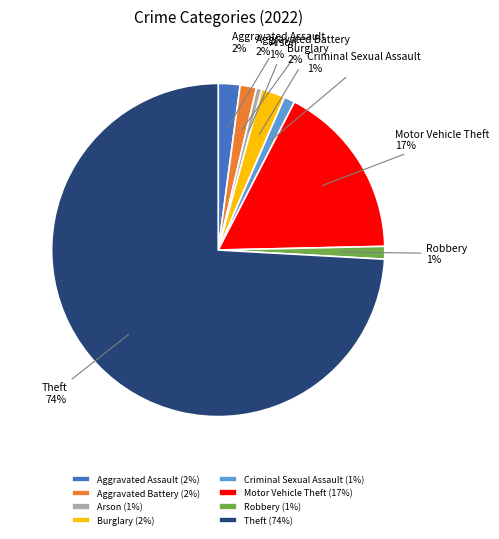

True or false: Robbery accounts for 11% of the total.

False